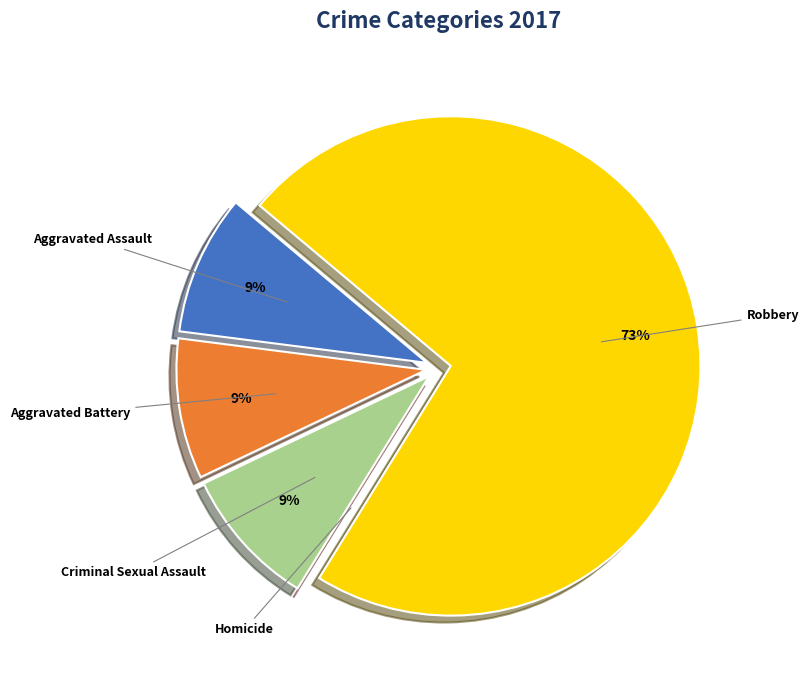

To the nearest percent, what percentage of the pie is Aggravated Assault?

9%